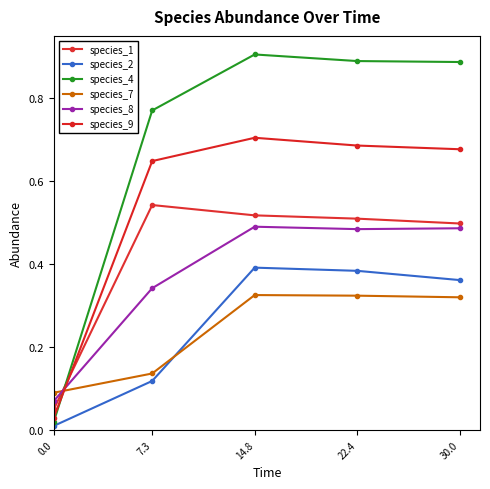

What are all the series names shown in the legend?

species_1, species_2, species_4, species_7, species_8, species_9